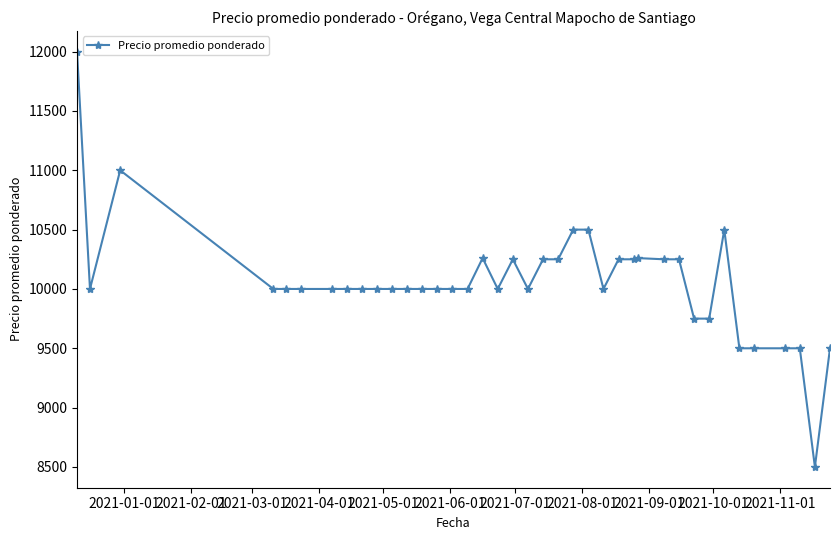

What is the value of the 18th point from the left?

10000